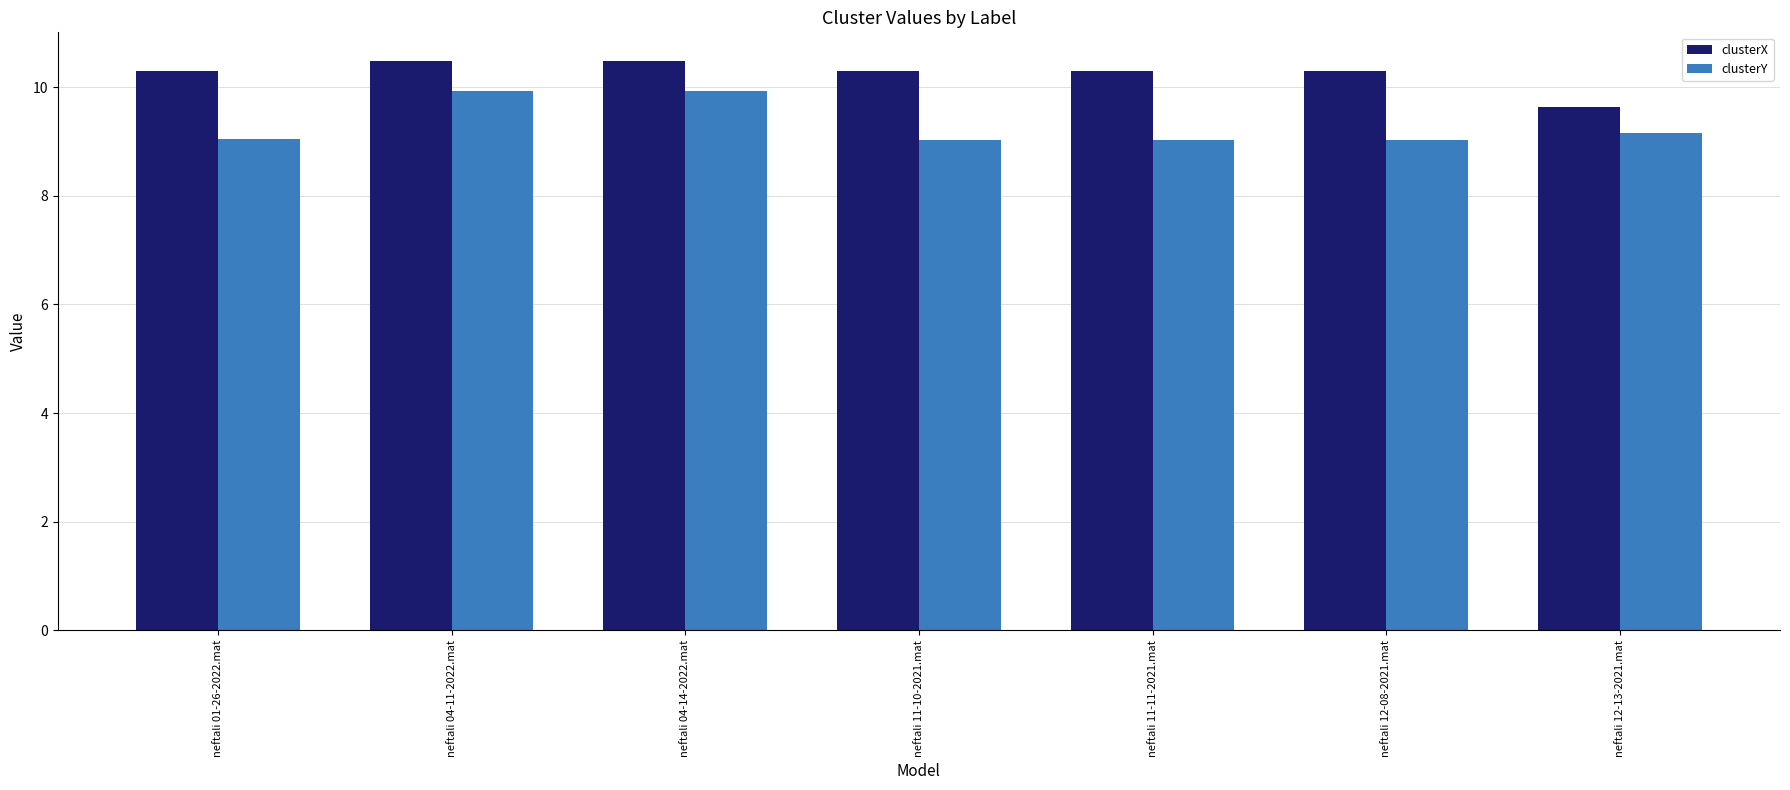

What is the maximum value shown in the chart?

10.5